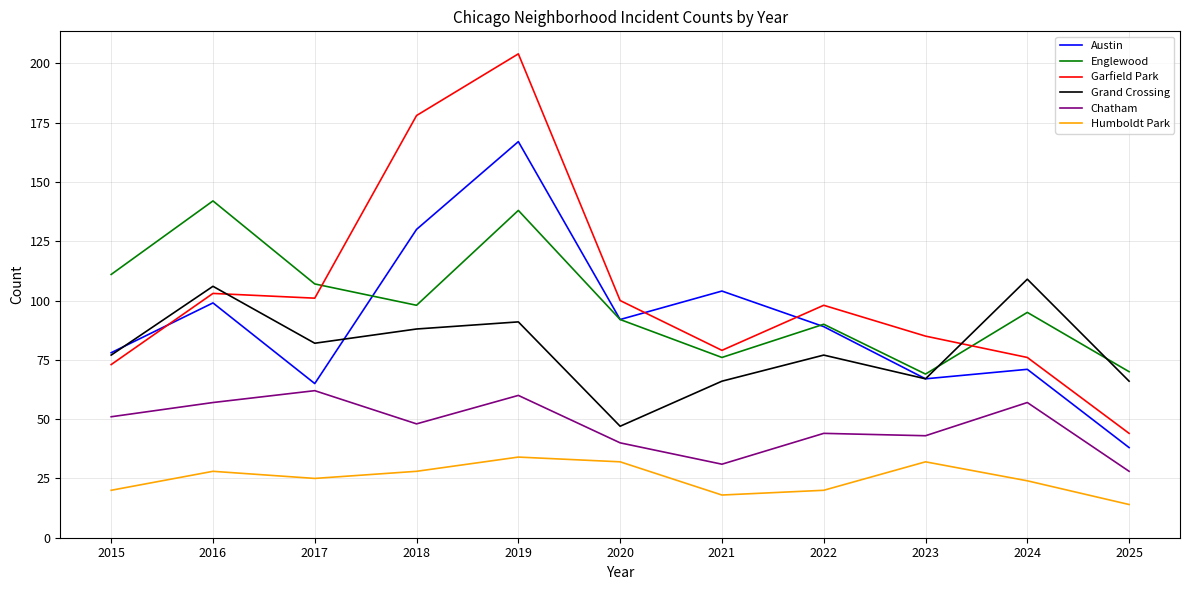

Which series has the widest spread of values?

Garfield Park